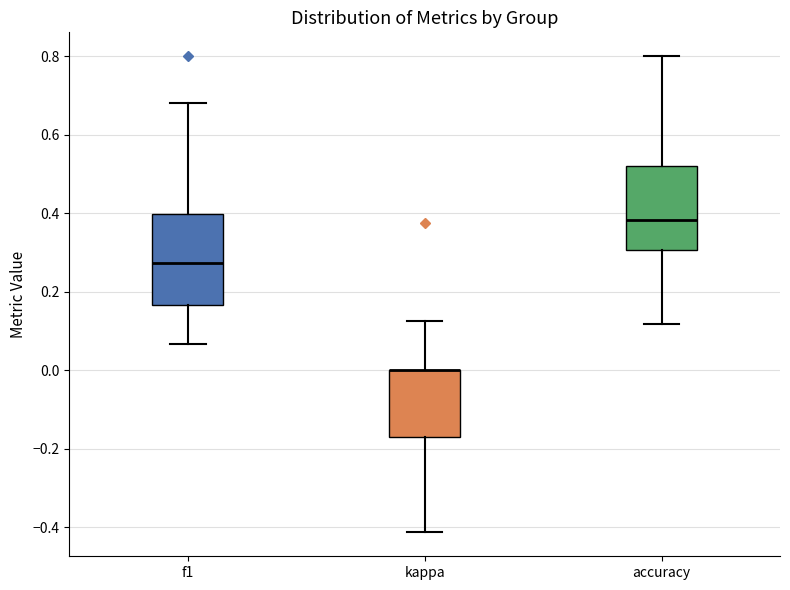

Reading left to right, read every box against the y-axis: the position of its median line, the range the box covers, and the ends of its whiskers. The values are not printed on the chart, so give them approximately, as read against the axis.

f1: median 0.28, box 0.16 to 0.40, whiskers 0.06 to 0.68
kappa: median 0.00 (drawn on the box's upper edge), box -0.16 to 0.00, whiskers -0.42 to 0.12
accuracy: median 0.38, box 0.30 to 0.52, whiskers 0.12 to 0.80